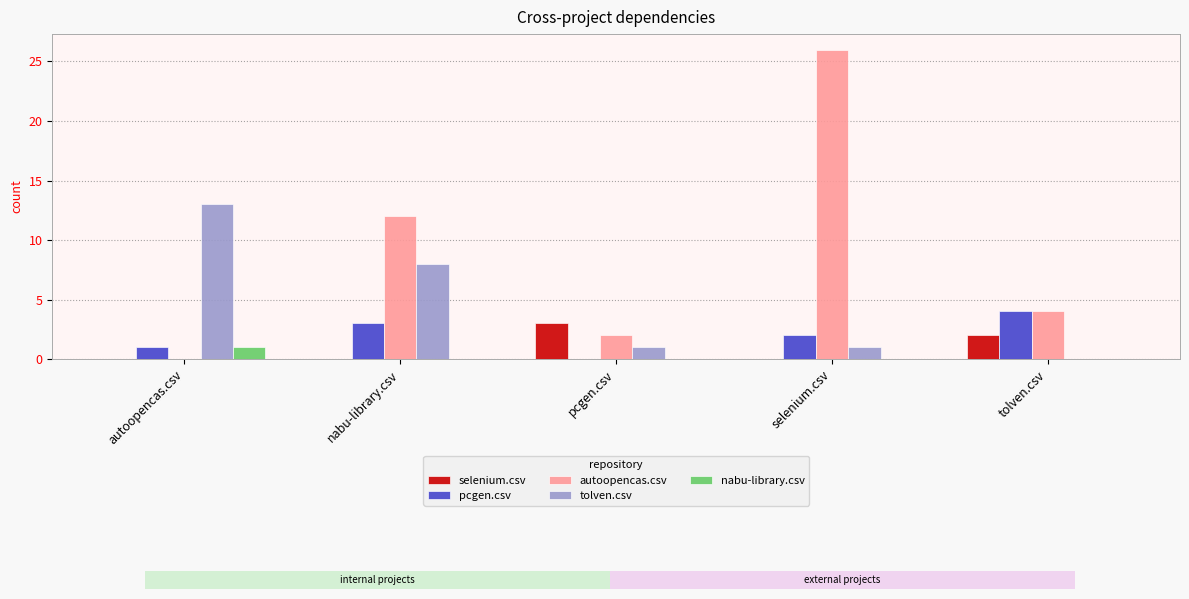

What is the approximate value of pcgen.csv at tolven.csv?

4